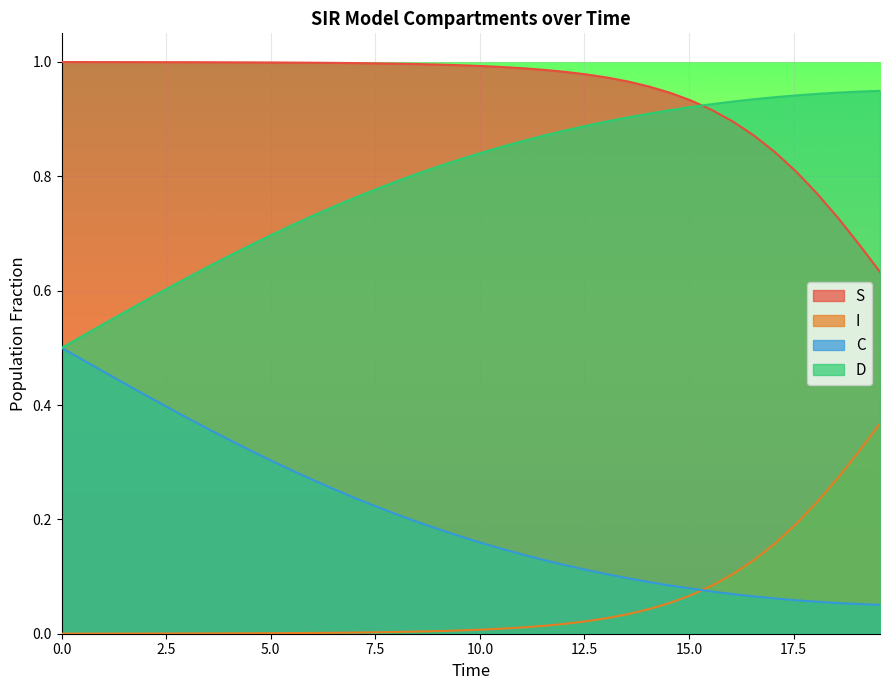

Which series has the largest total across all categories?

S